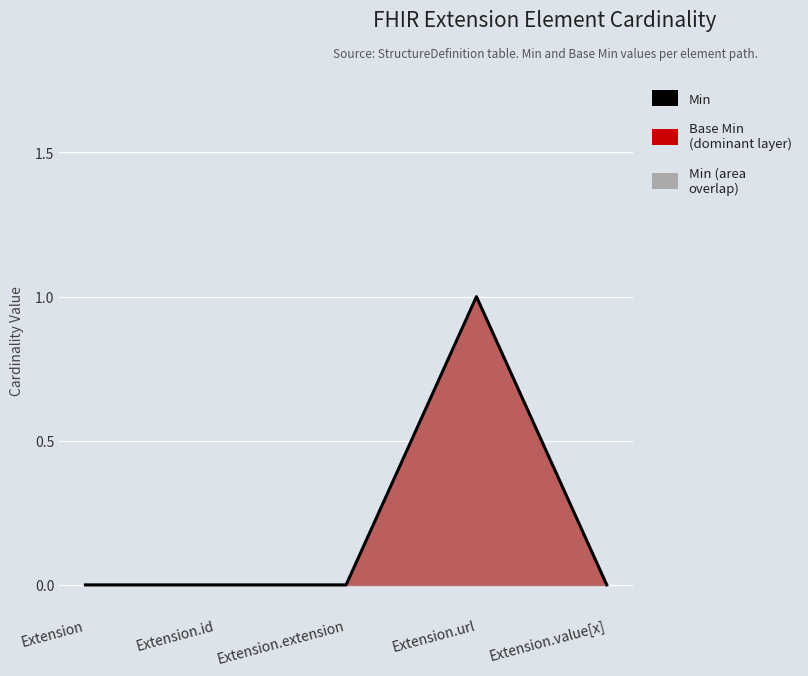

True or false: there are more than 0 points higher than both neighbors.

True